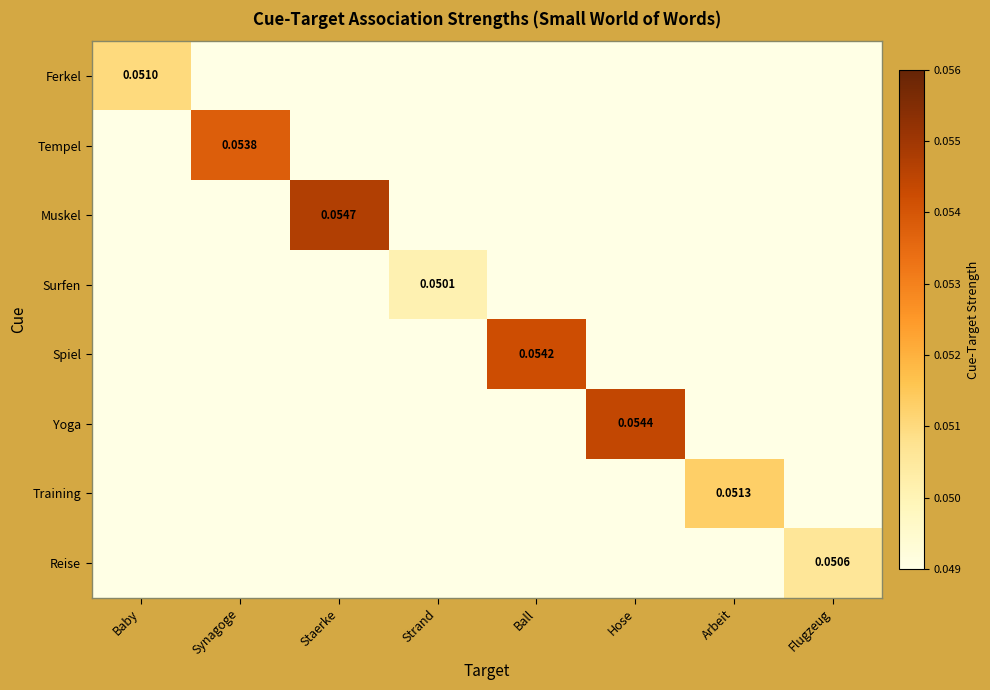

The value of Spiel at Synagoge is 0.0. True or false?

False